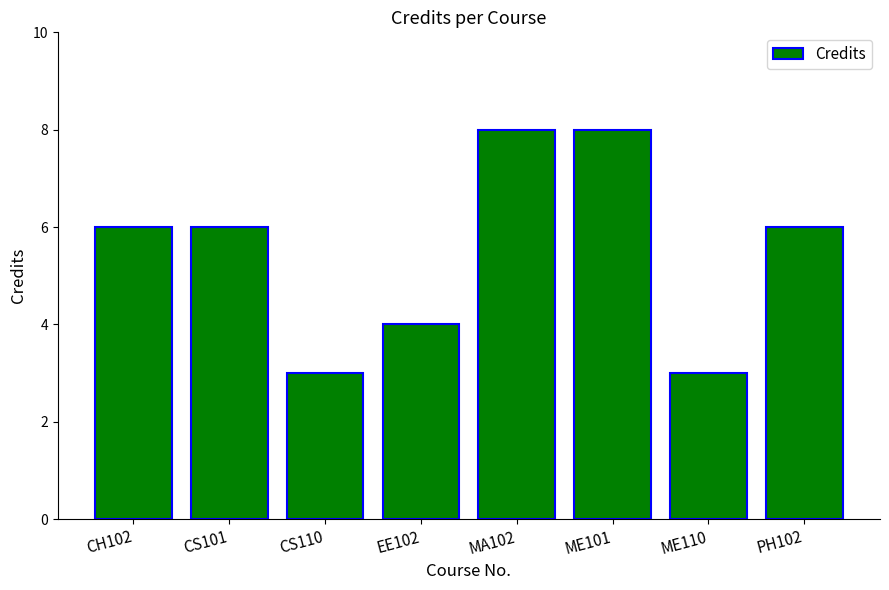

Does the chart contain stacked bars?

No